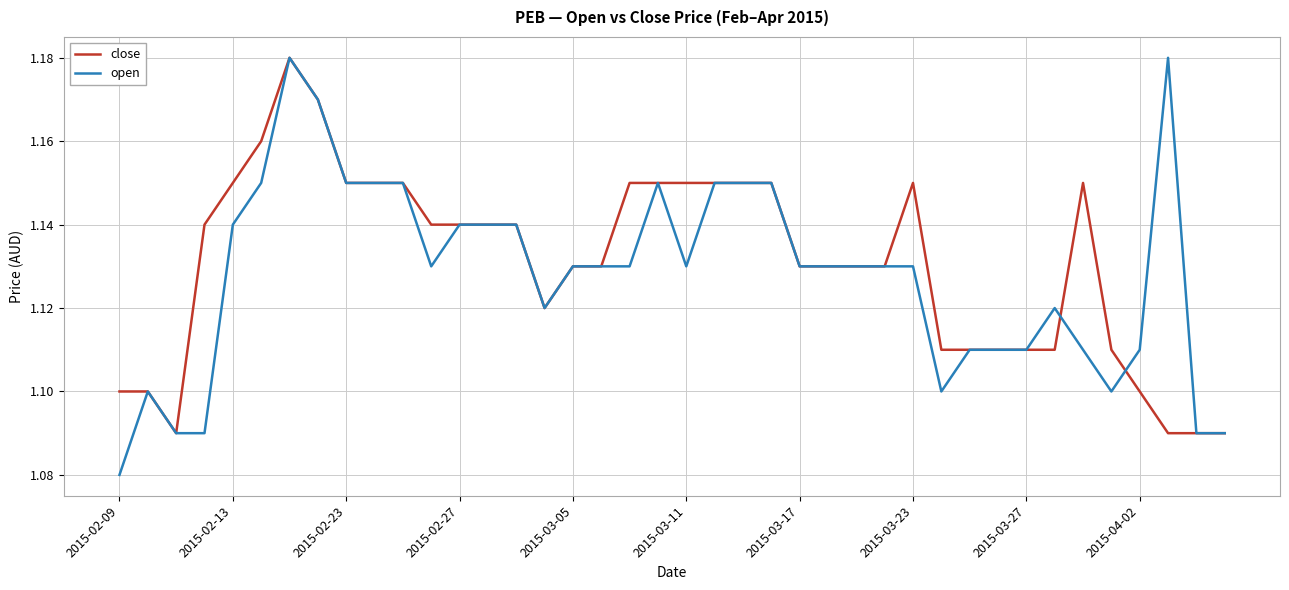

Which series has the widest spread of values?

open